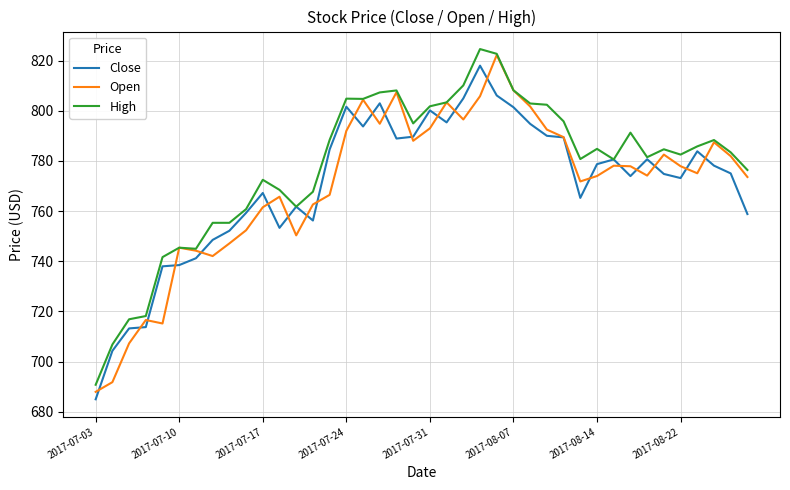

Which series has the largest total across all categories?

High